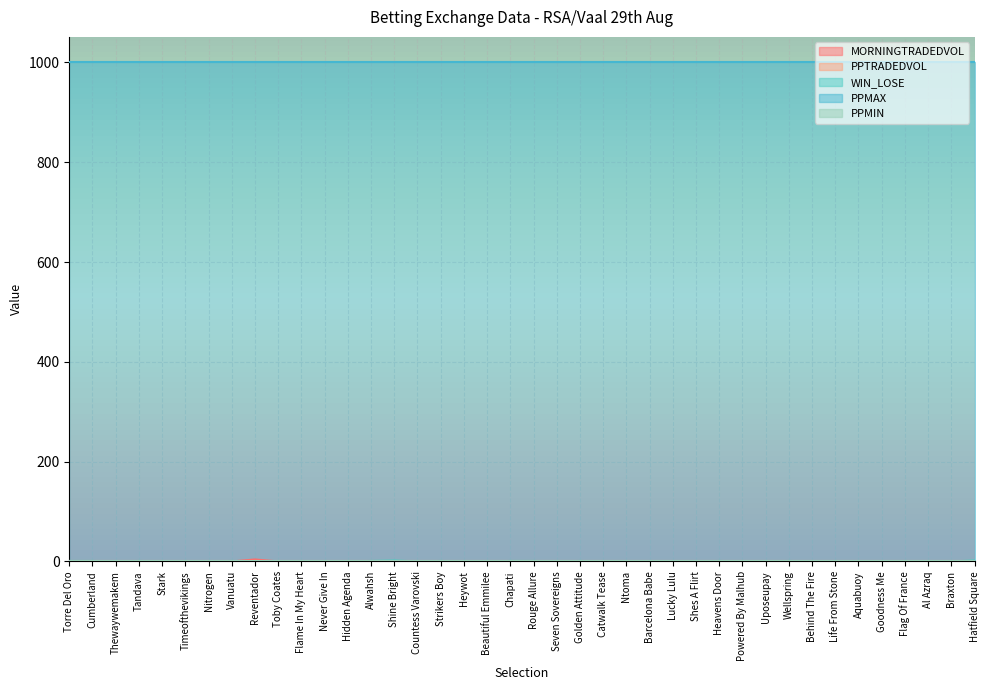

The PPMIN series shows 0 at Hatfield Square. True or false?

False